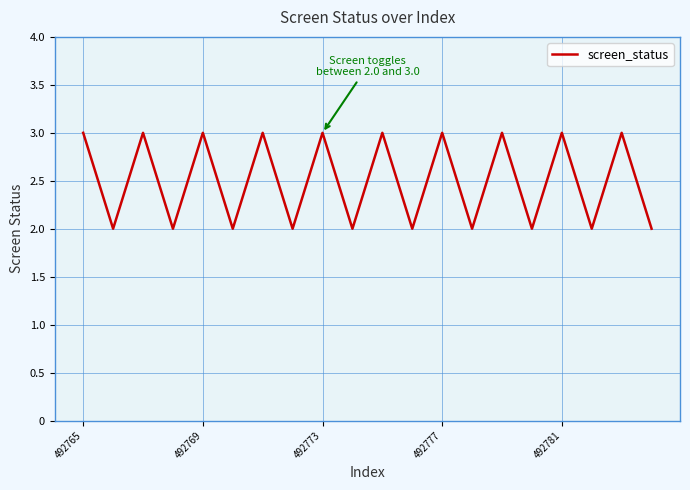

What is the greatest value displayed?

3